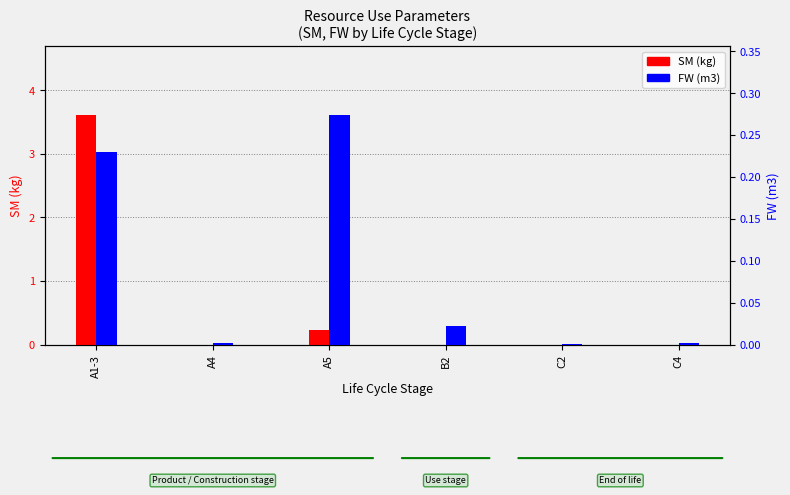

Rank the series by their average value, from lowest to highest.

FW (m3), SM (kg)